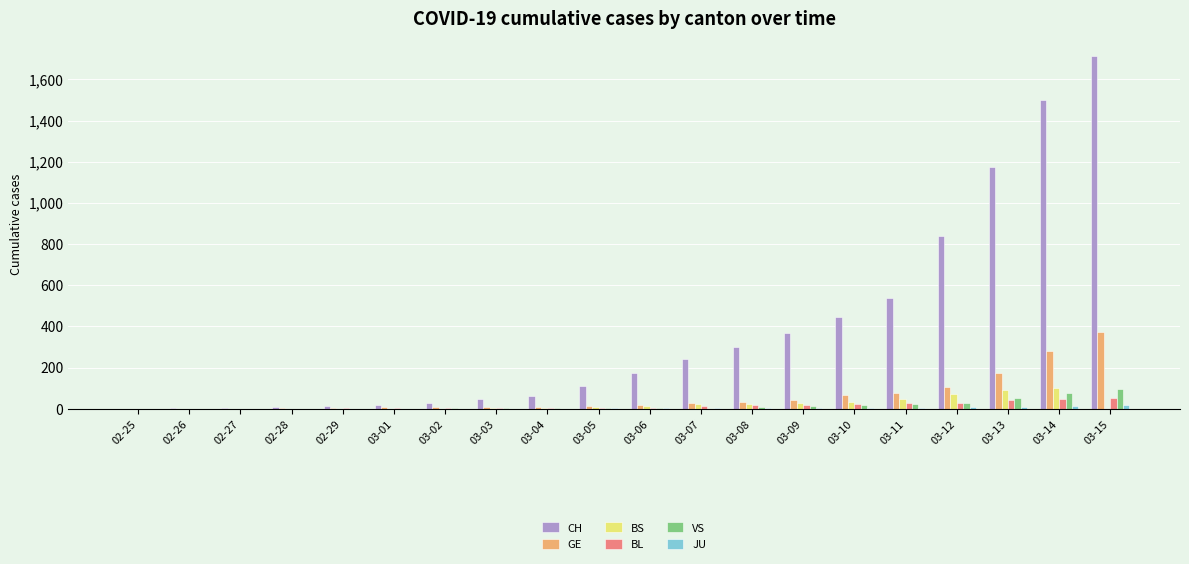

Count the number of categories in the chart.

20